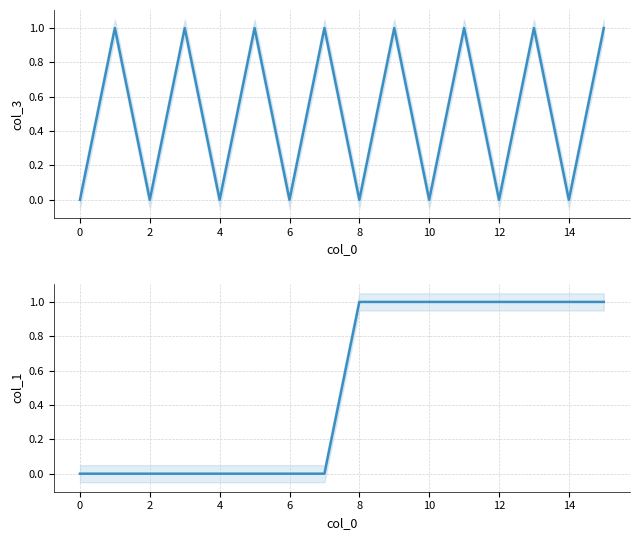

How many distinct data groups are displayed?

2